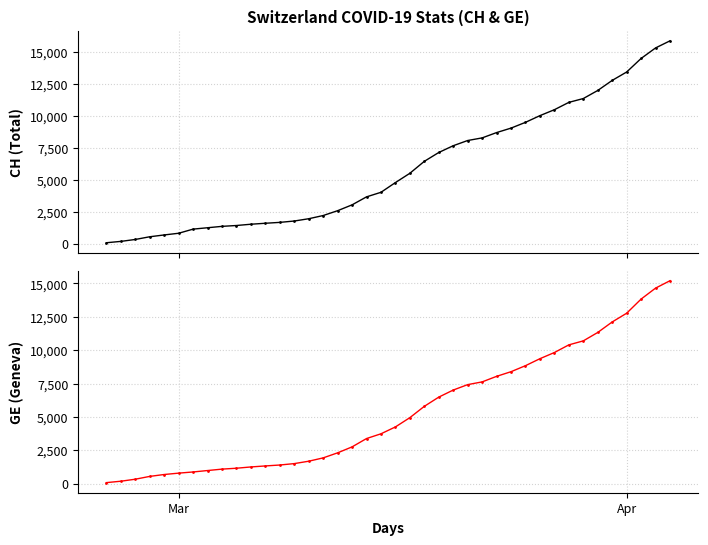

True or false: GE has a value of 14383 at 28.

False